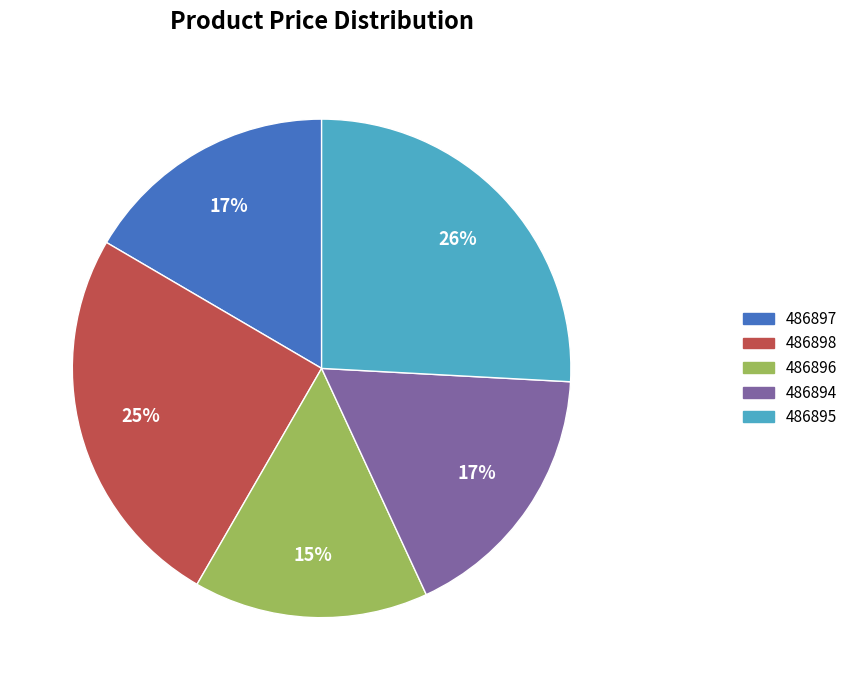

Approximately how many times larger is the value at 486898 compared to 486895?

1.0